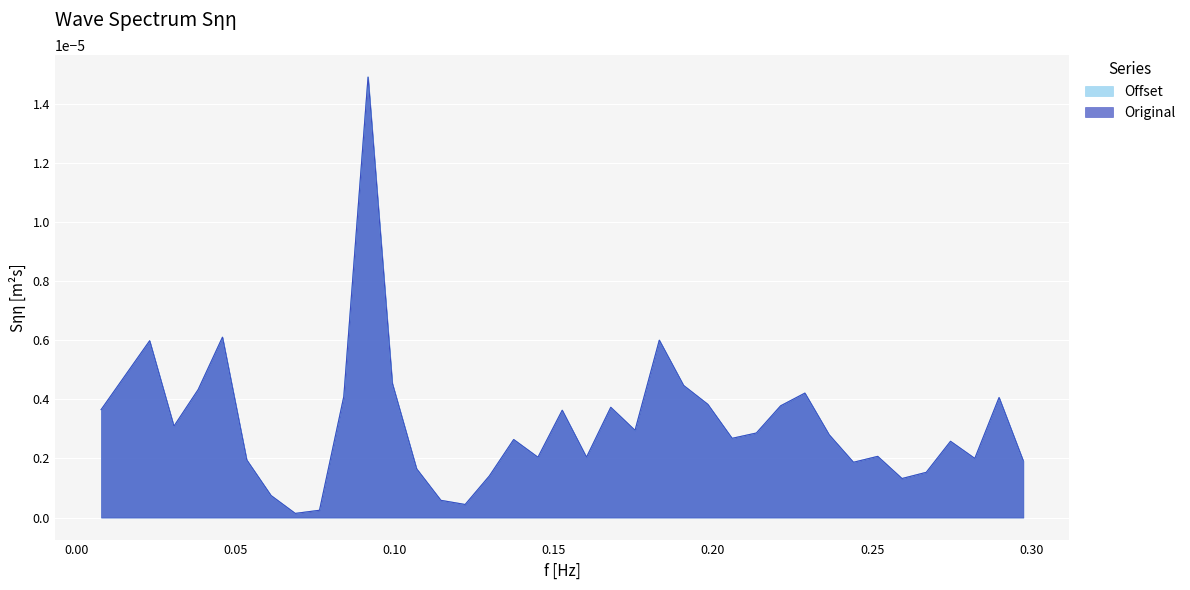

How many interior local valleys does the Original series have?

10